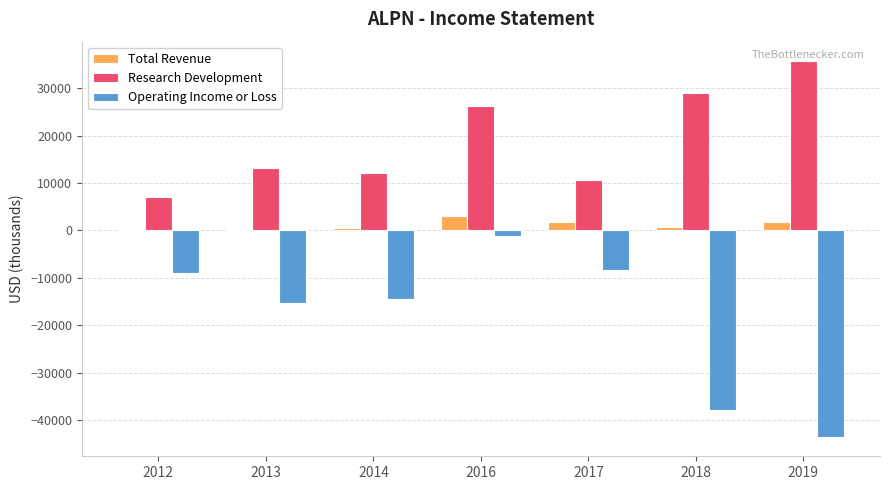

What is the sum of all Research Development values?

134100